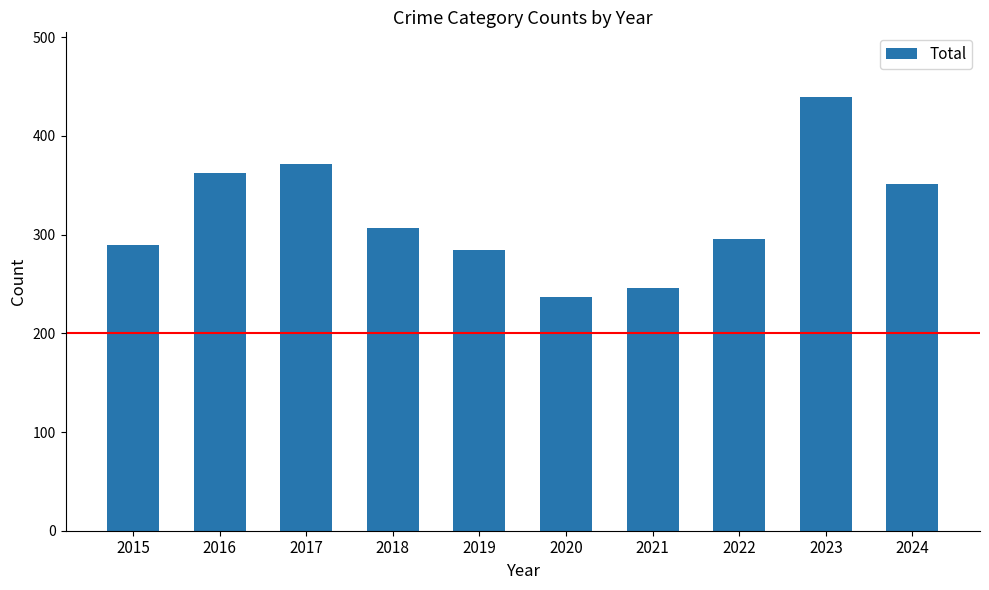

Does the chart contain any negative values?

No